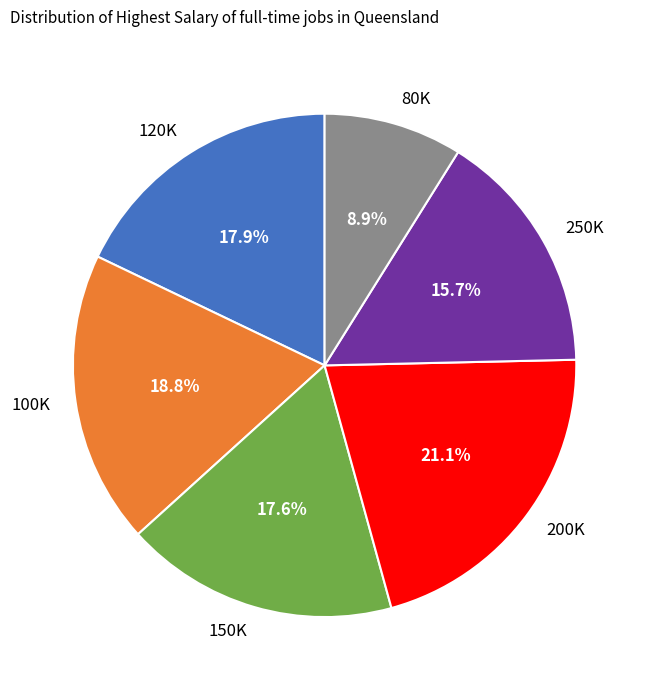

To the nearest percent, what is the average slice percentage?

17%